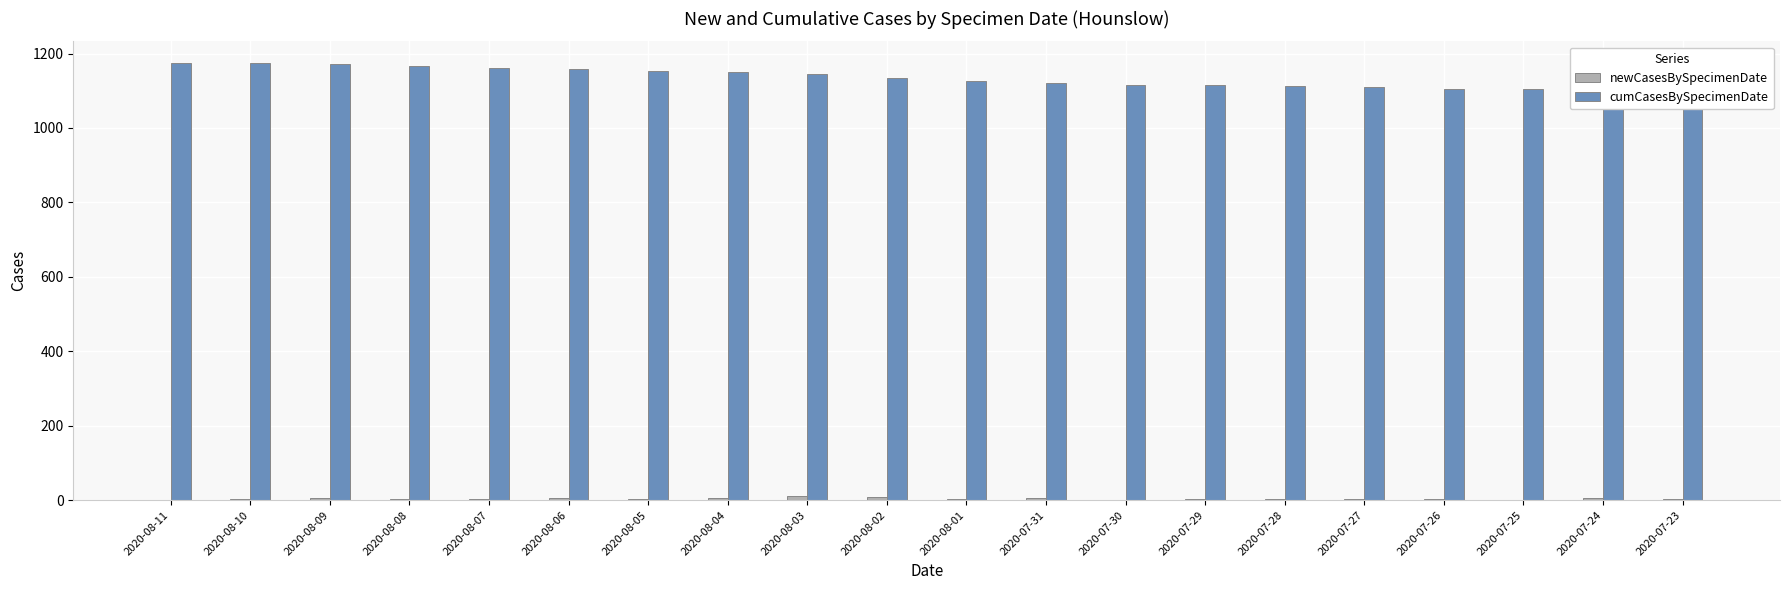

Rank the categories by newCasesBySpecimenDate value from lowest to highest.

2020-08-11, 2020-07-25, 2020-07-30, 2020-08-05, 2020-07-26, 2020-07-23, 2020-08-10, 2020-08-07, 2020-07-29, 2020-07-28, 2020-07-27, 2020-08-08, 2020-08-01, 2020-08-09, 2020-08-04, 2020-07-24, 2020-07-31, 2020-08-06, 2020-08-02, 2020-08-03